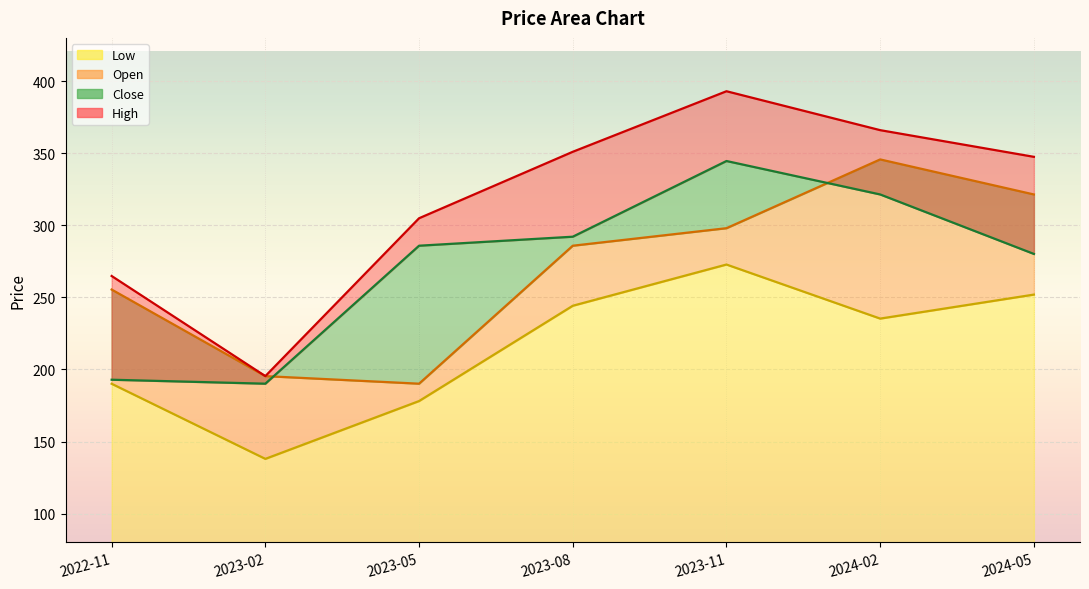

How many values in the High series are below 347?

3